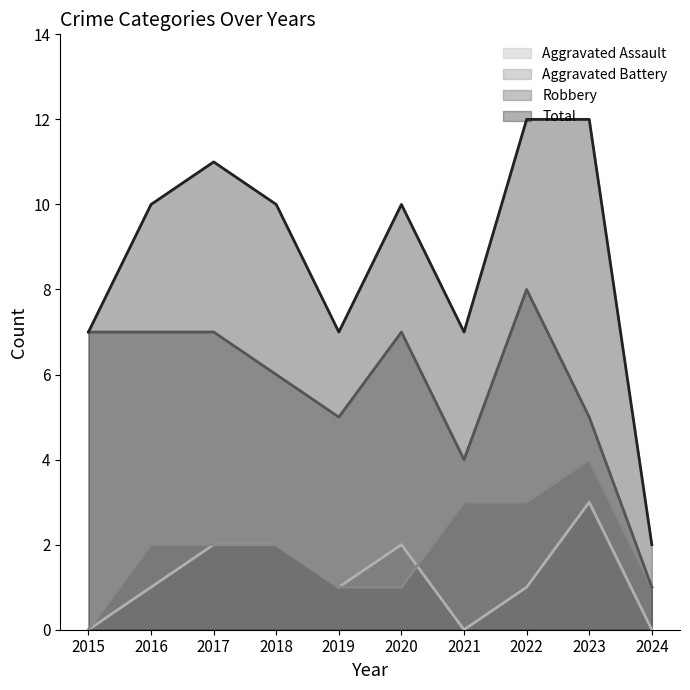

What is the difference between the maximum and minimum values in the Total series?

10